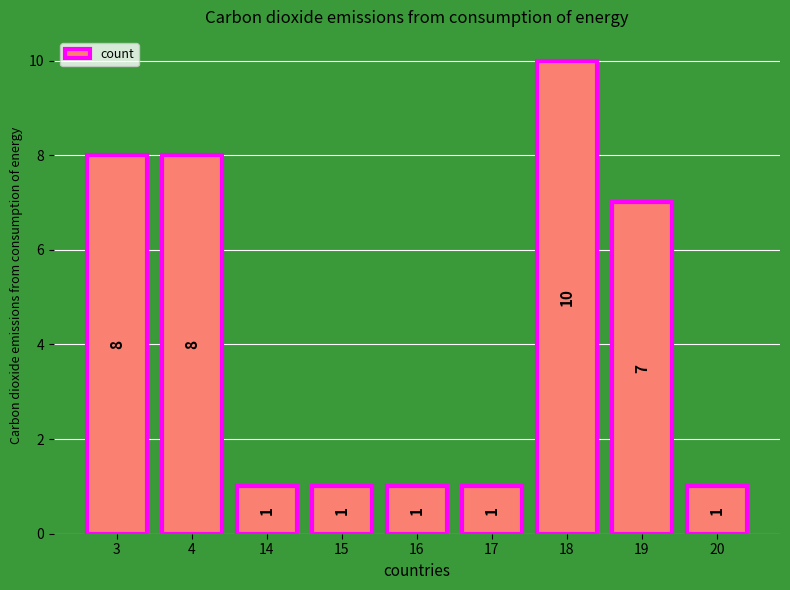

What is the change in value from 3 to 19?

-1